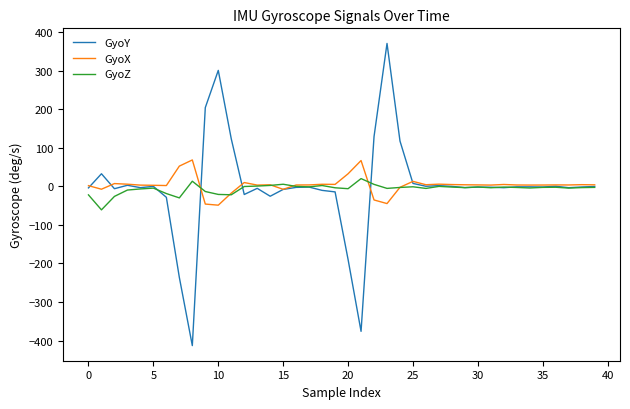

List the series in order of their peak value, highest first.

GyoY, GyoX, GyoZ